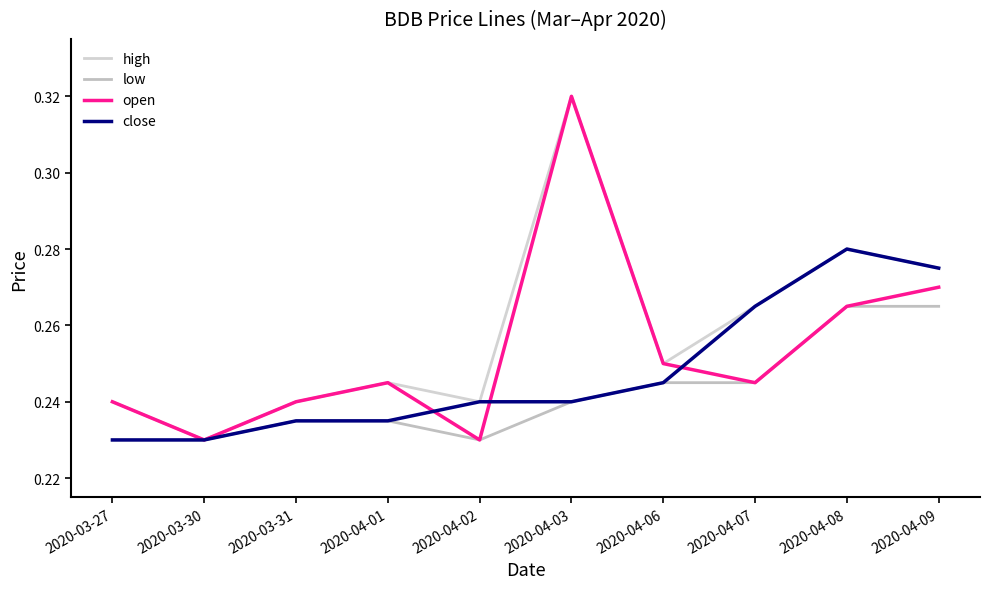

The value of low at 2020-04-06 is 0.4. True or false?

False